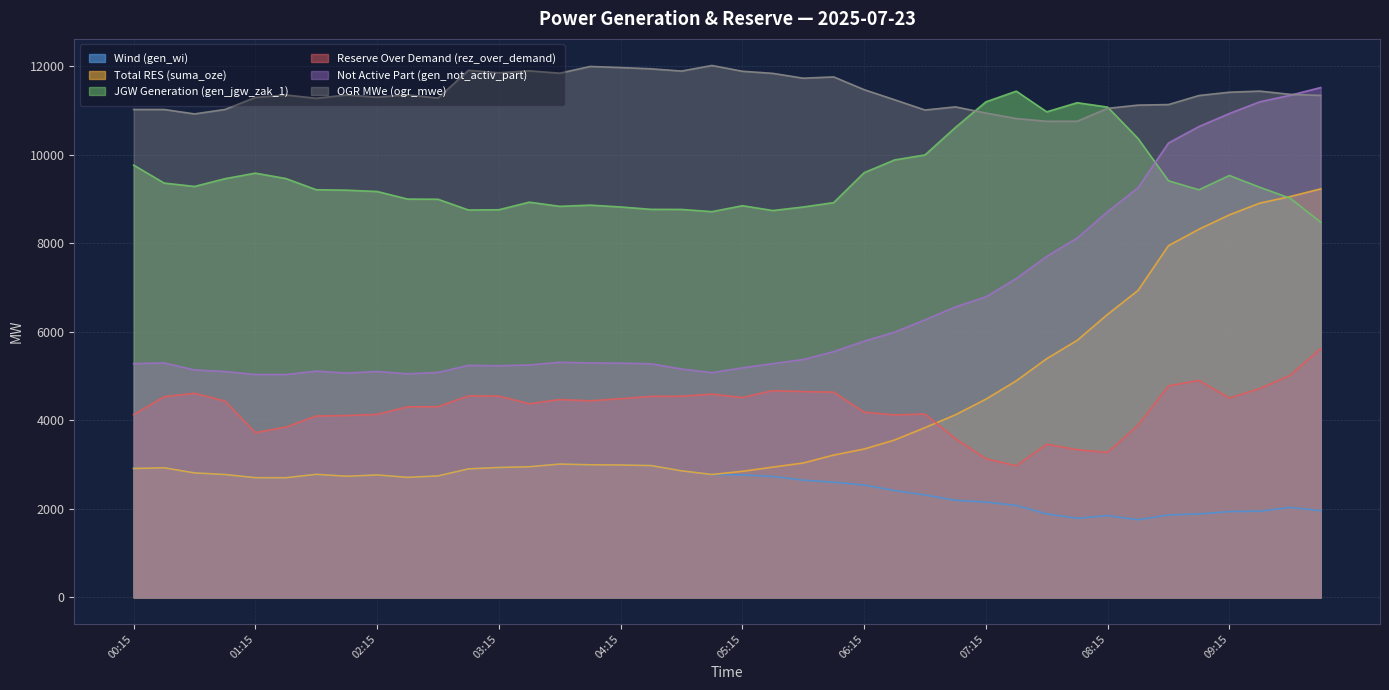

At which label does rez_over_demand first exceed 4443?

00:30